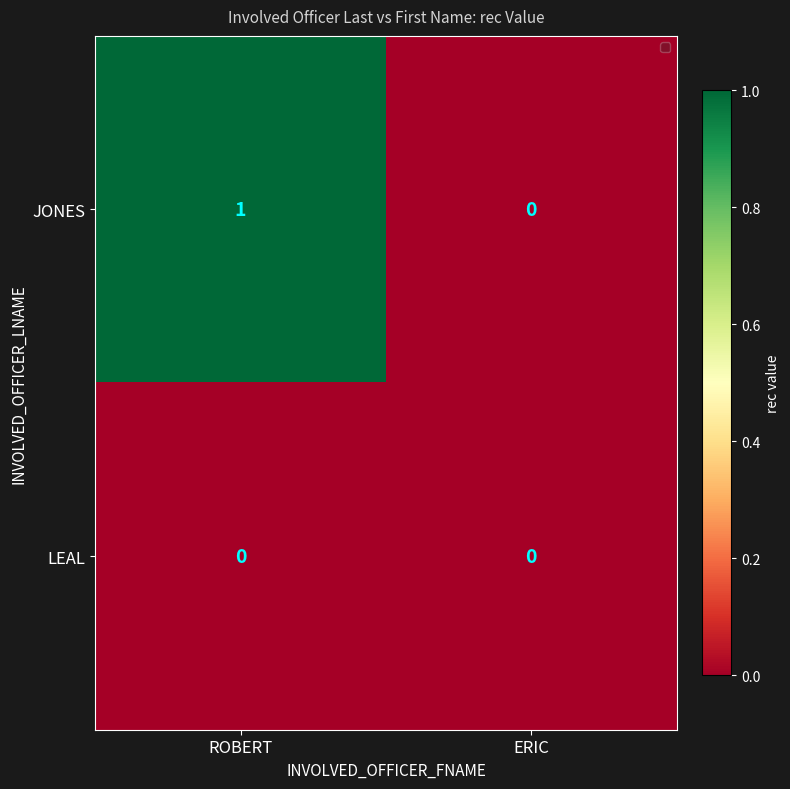

Which series changed the most between ROBERT and ERIC?

JONES